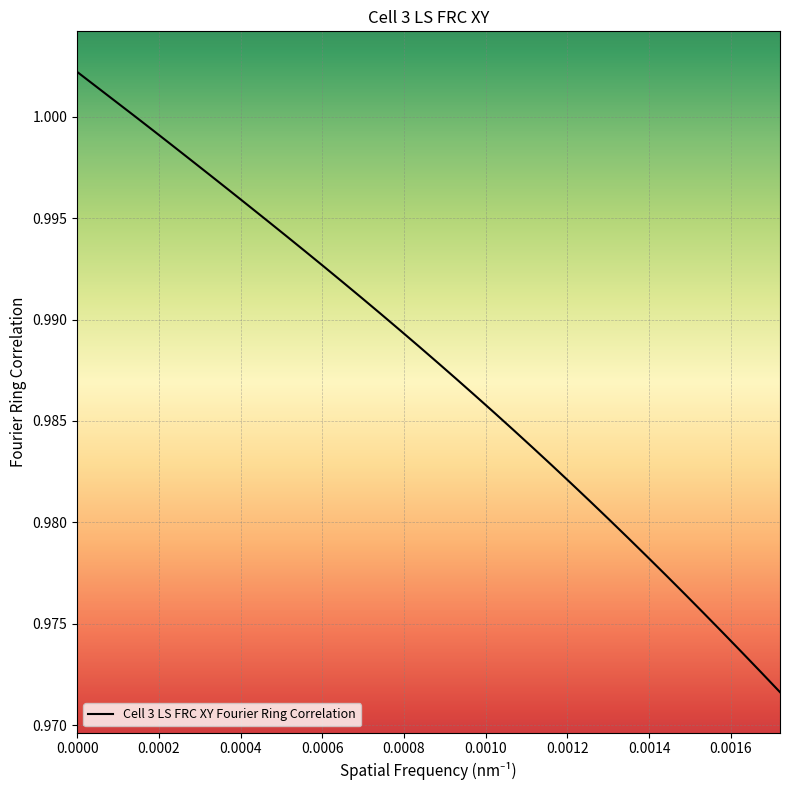

What is the greatest value displayed?

1.0